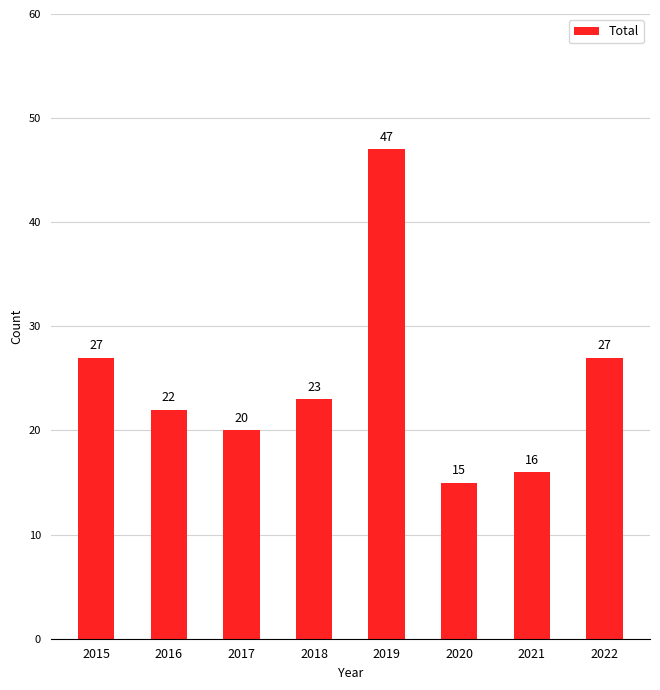

True or false: the data shows 15 at 2020.

True